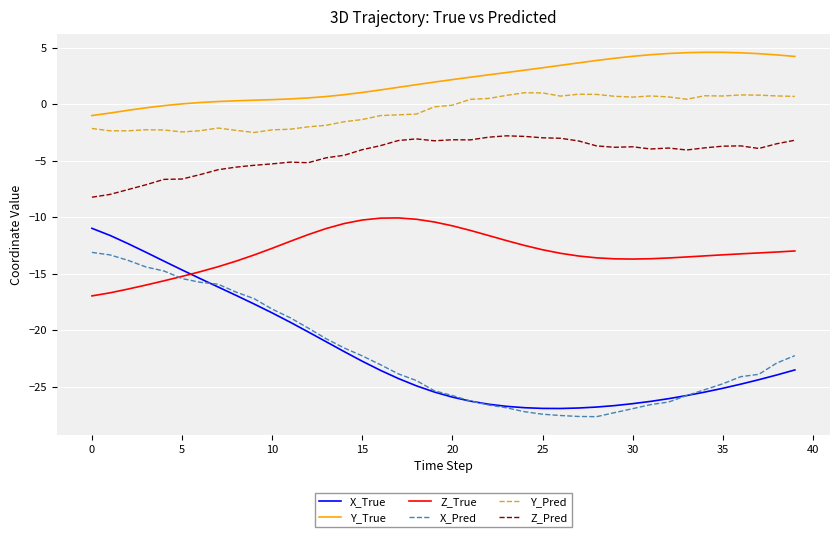

Which series has the largest range (max minus min)?

X_True